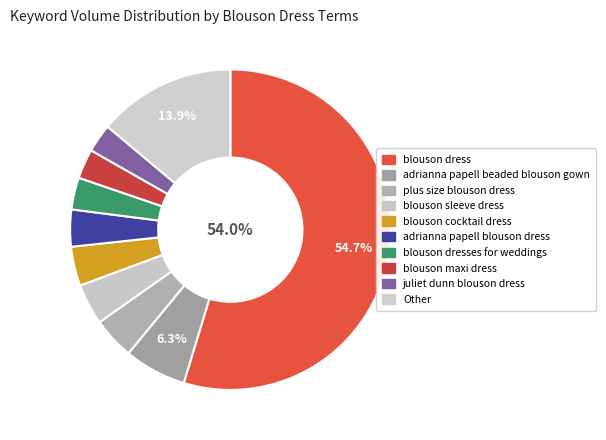

What percentage is the juliet dunn blouson dress slice, to the nearest percent?

3%